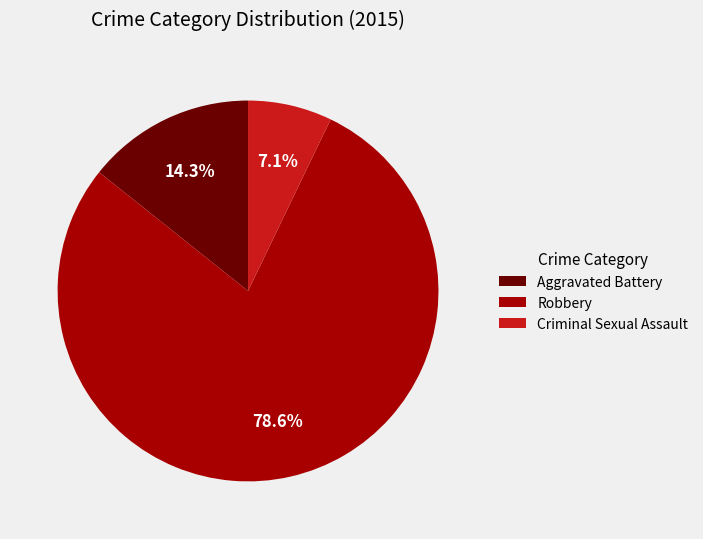

True or false: Aggravated Battery accounts for 14% of the total.

True